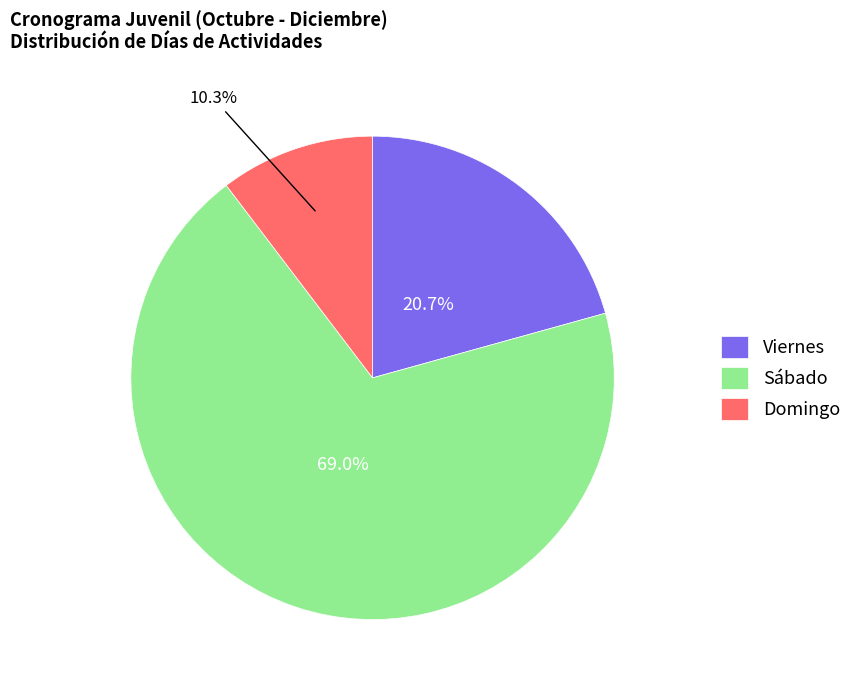

To the nearest percent, what percentage of the pie is Viernes?

21%